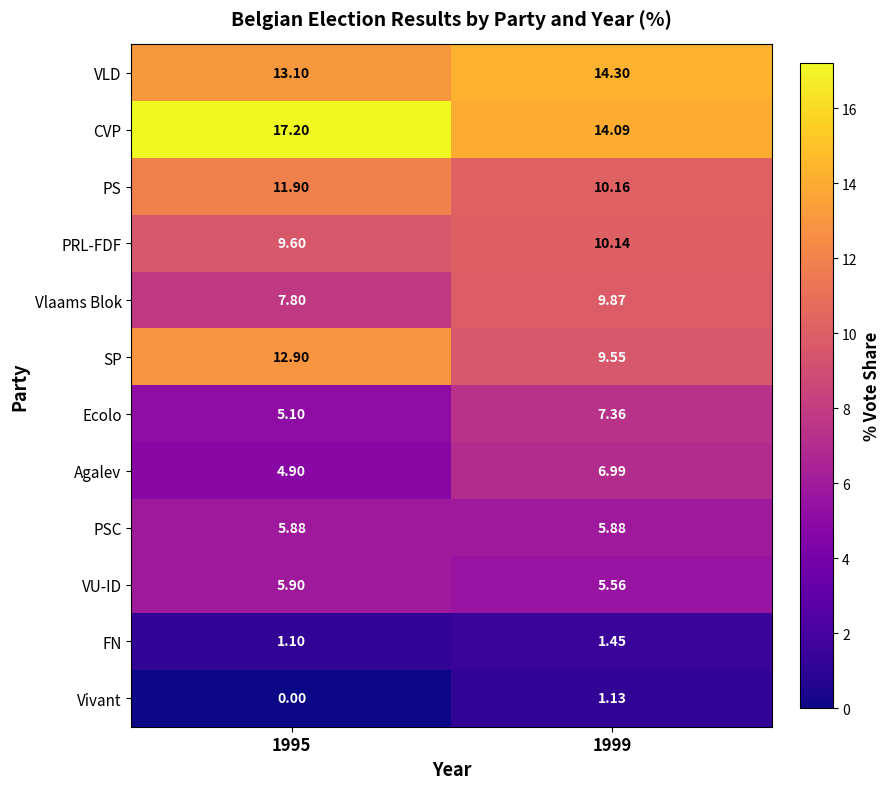

Rank the series by their maximum value, from lowest to highest.

Vivant, FN, PSC, VU-ID, Agalev, Ecolo, Vlaams Blok, PRL-FDF, PS, SP, VLD, CVP